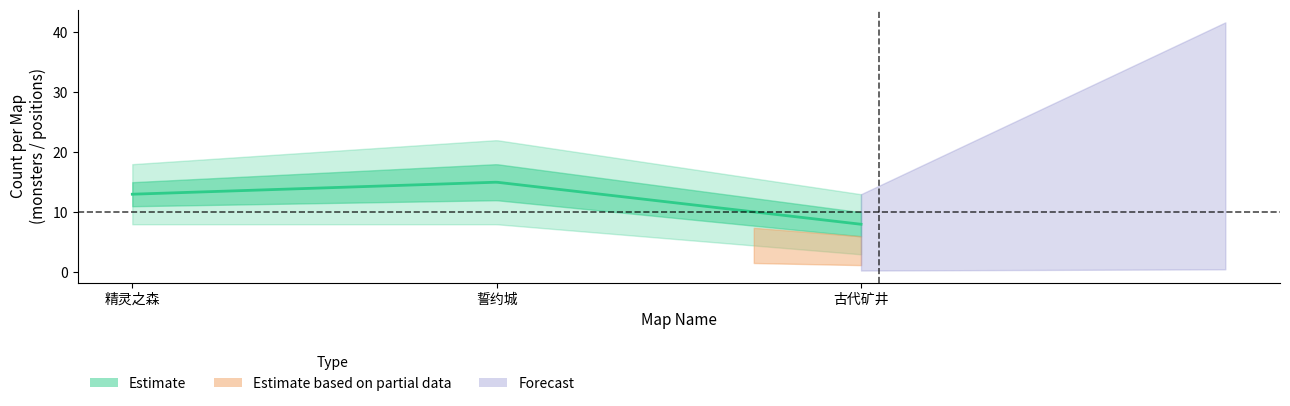

Is the value of positions_per_map at 精灵之森 greater than the value of lower_estimate at 精灵之森?

Yes